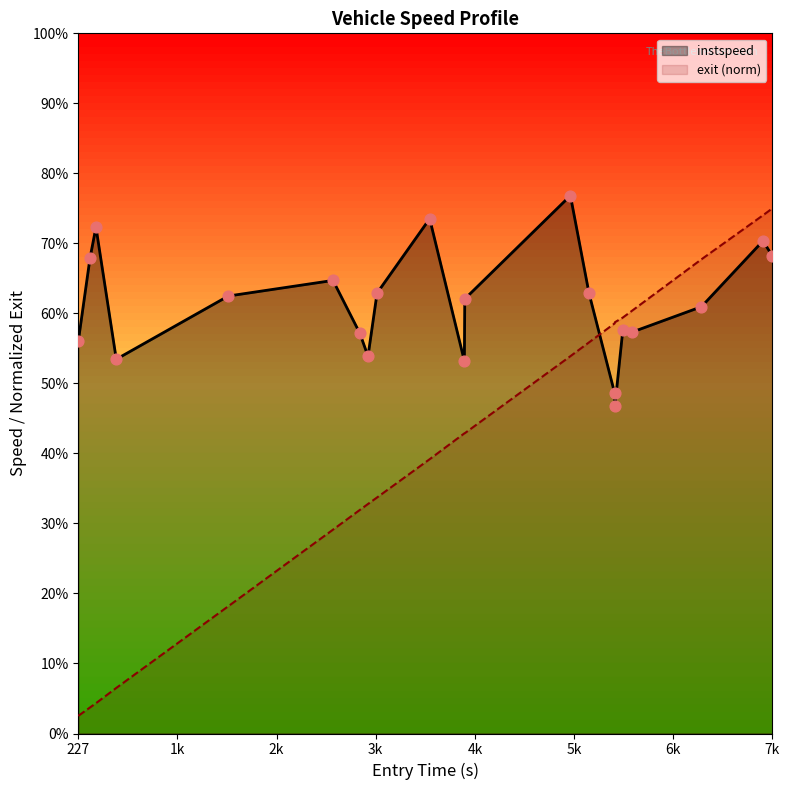

Which series contains the highest Y value?

instspeed